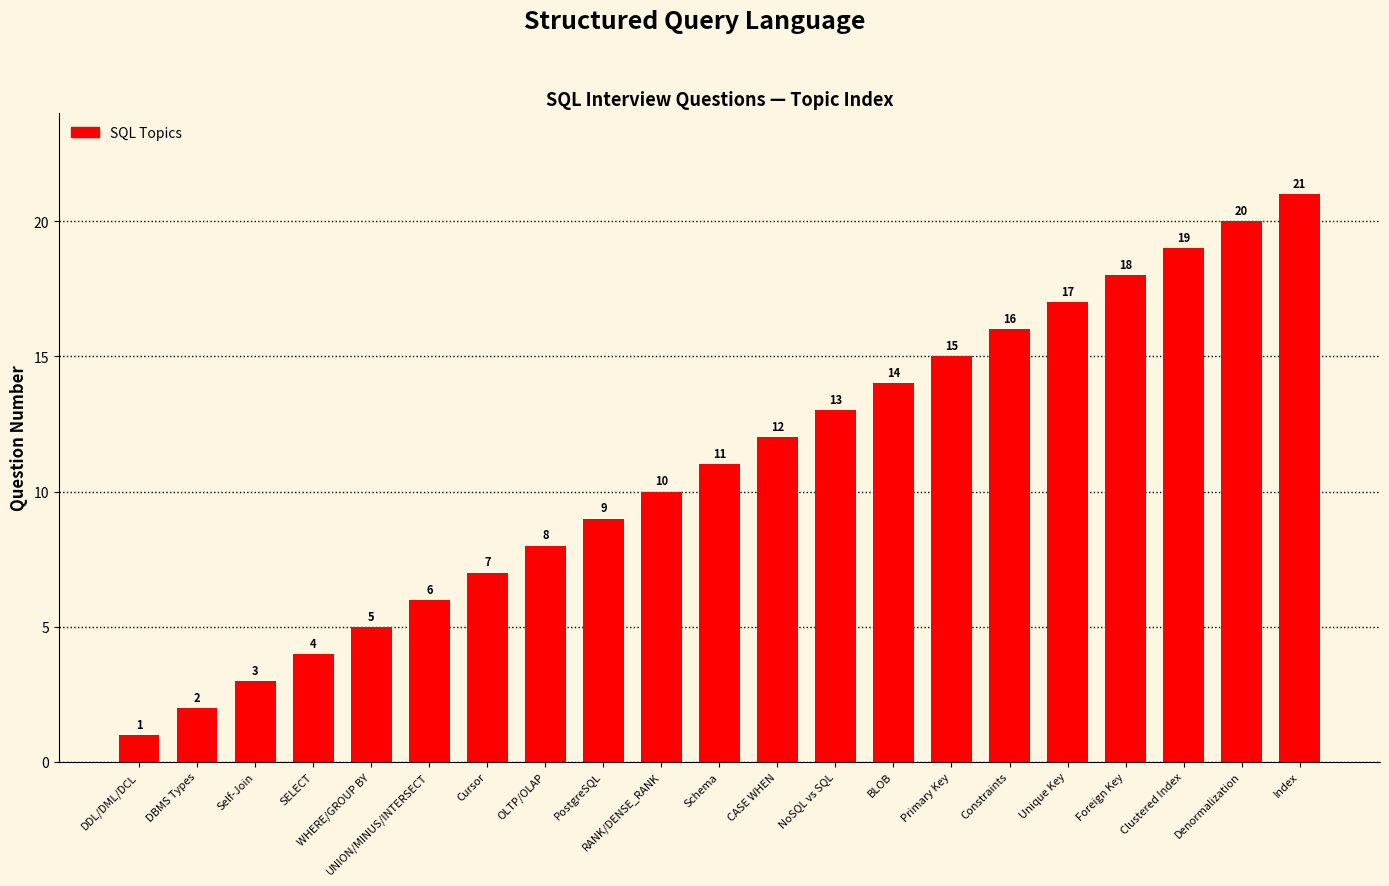

What is the difference between the values at Primary Key and Unique Key?

2